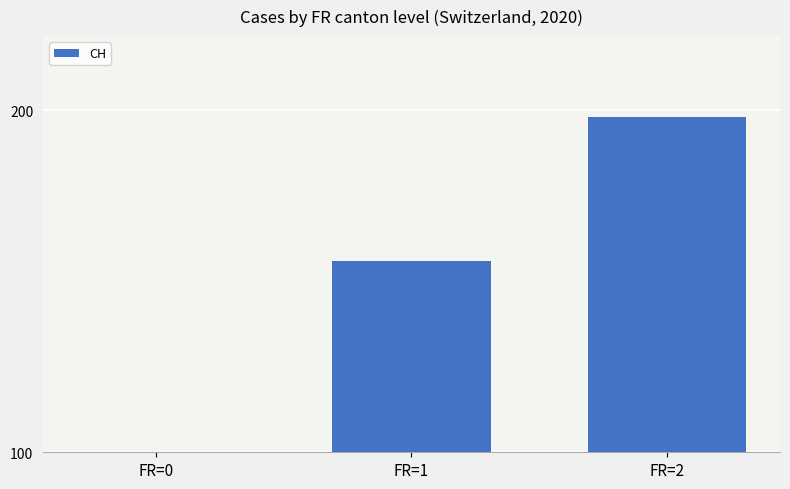

How many bars are there in total?

3